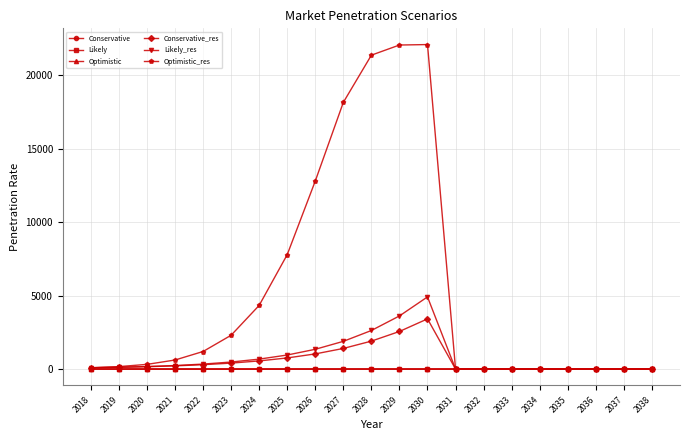

How many lines are shown in the chart?

6